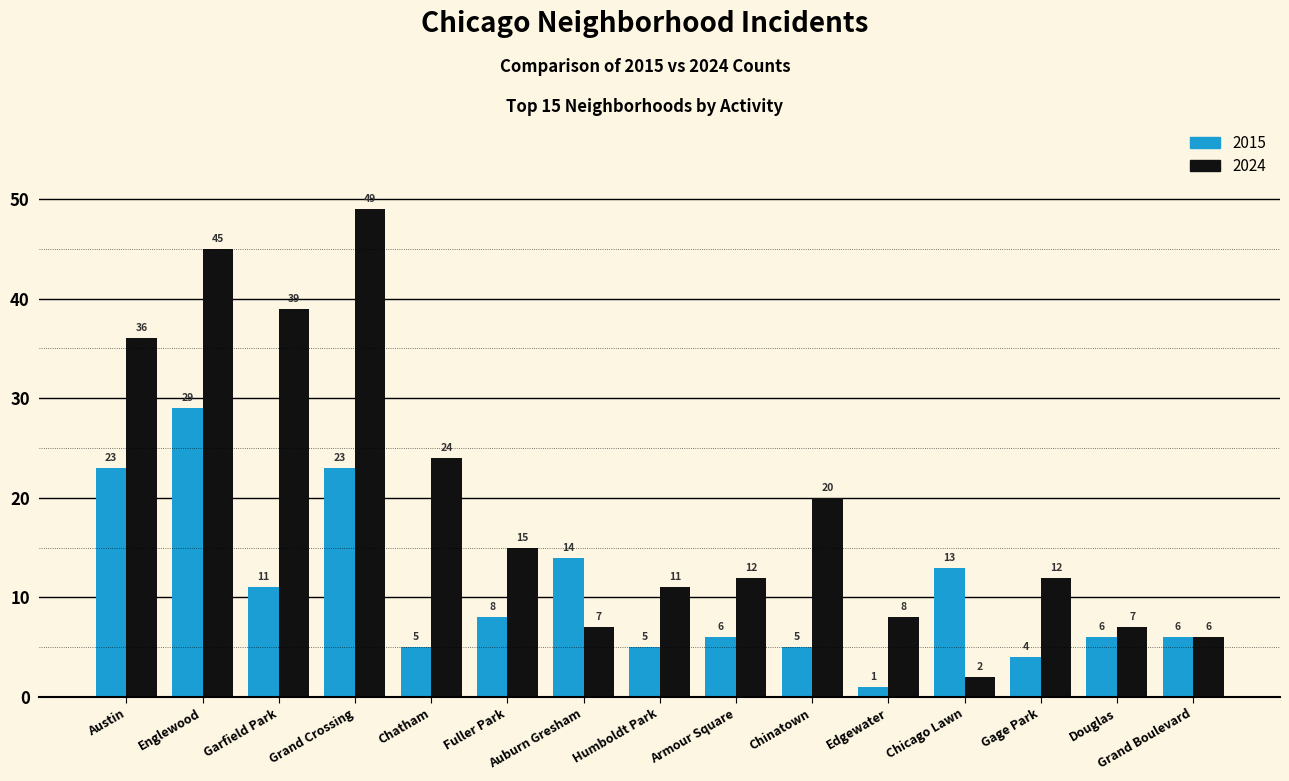

Reading left to right, what are all the values shown in this chart?

2015: 23	29	11	23	5	8	14	5	6	5	1	13	4	6	6
2024: 36	45	39	49	24	15	7	11	12	20	8	2	12	7	6